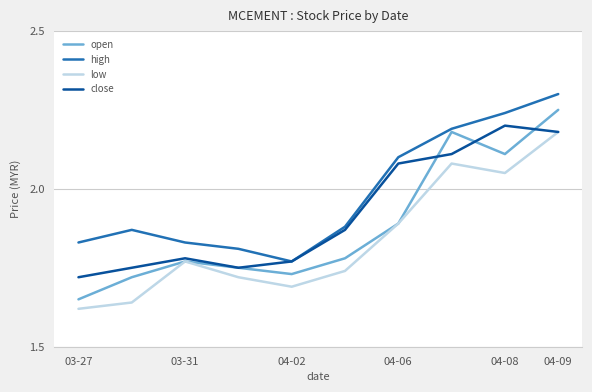

Which series has the widest spread of values?

open